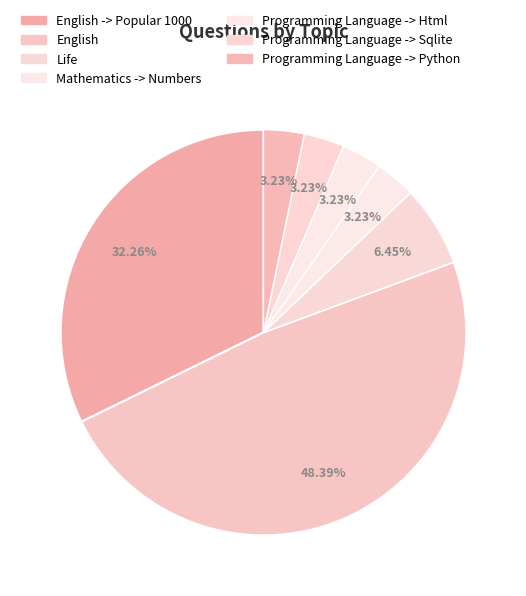

How many segments does this pie chart have?

7